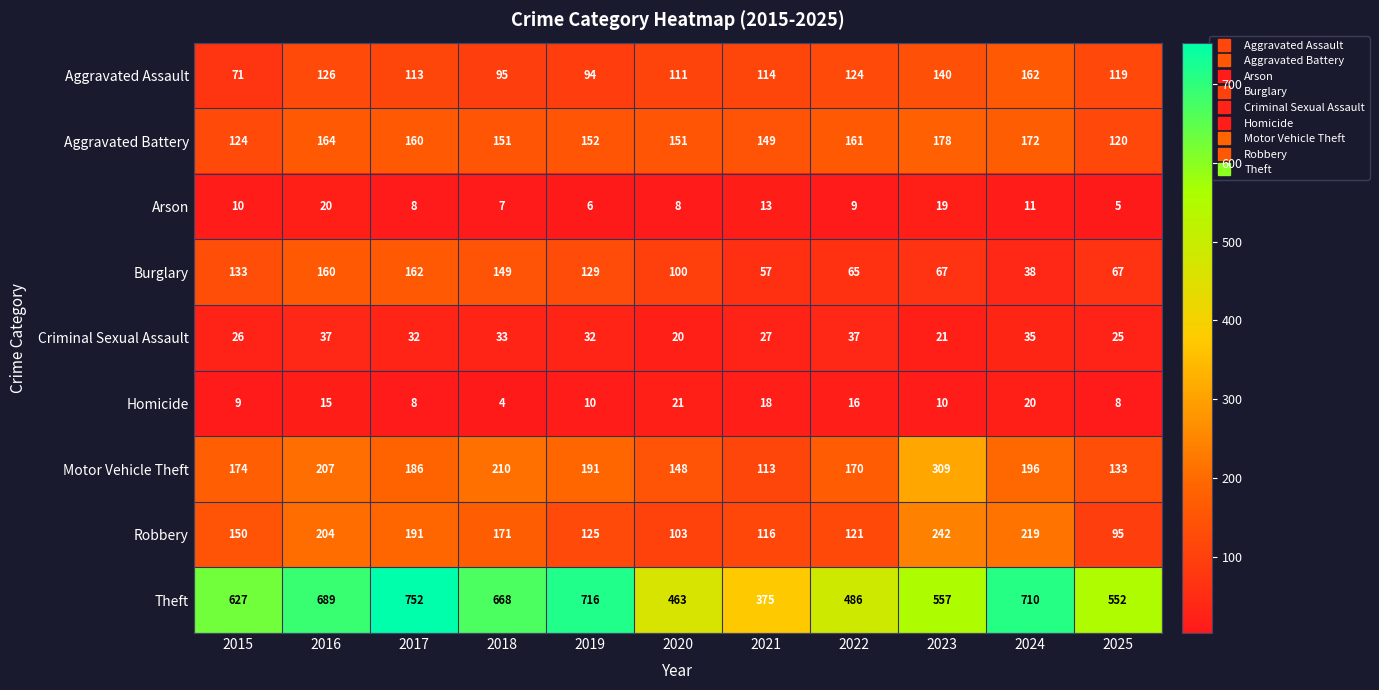

Between 2016 and 2024, which series saw the biggest shift?

Burglary